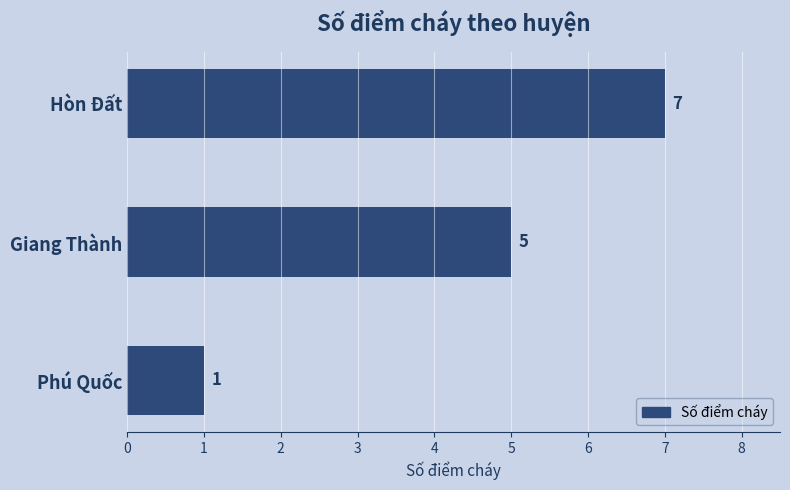

Read the value at Giang Thành.

5